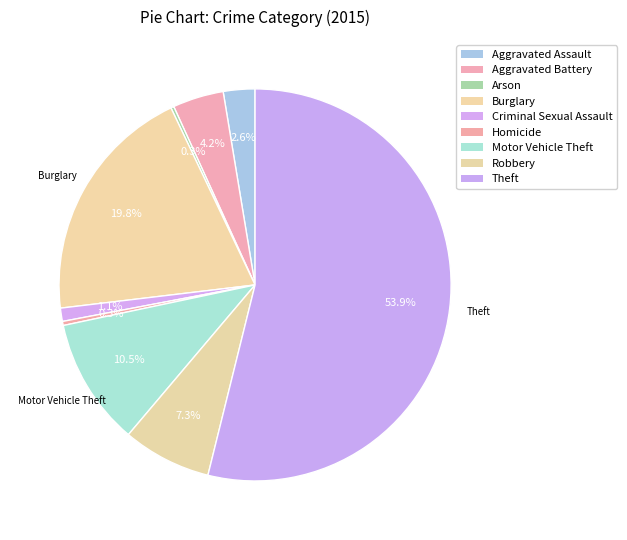

To the nearest percent, what portion does Robbery represent?

7%